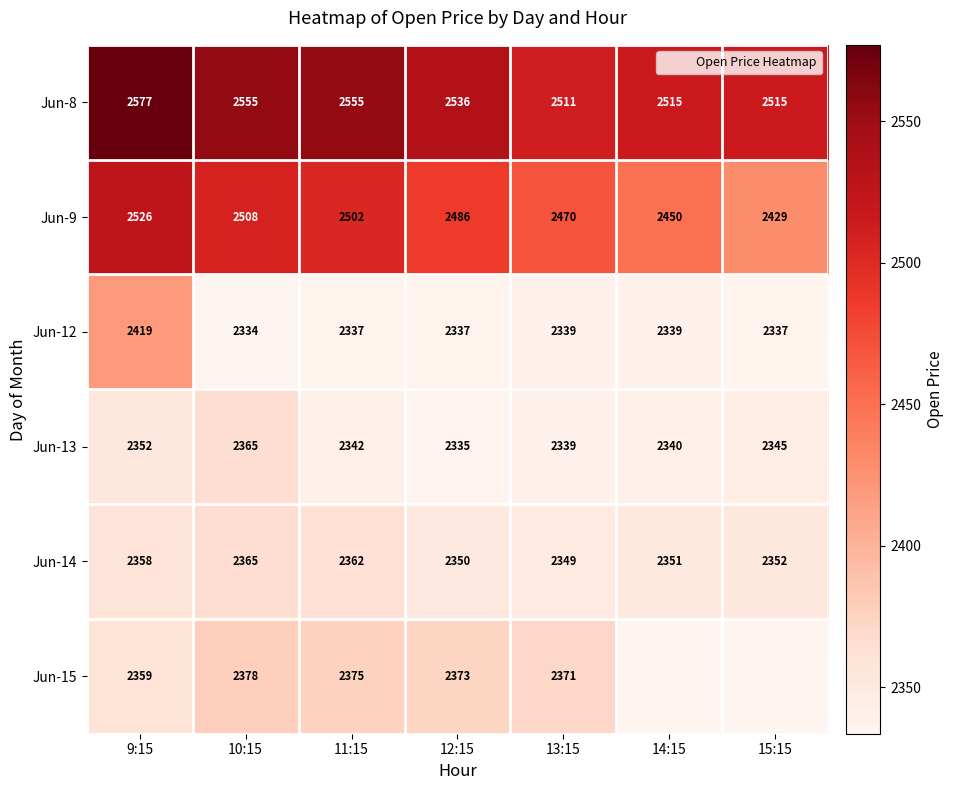

The value of Jun-8 at 14:15 is 2514.7. True or false?

True